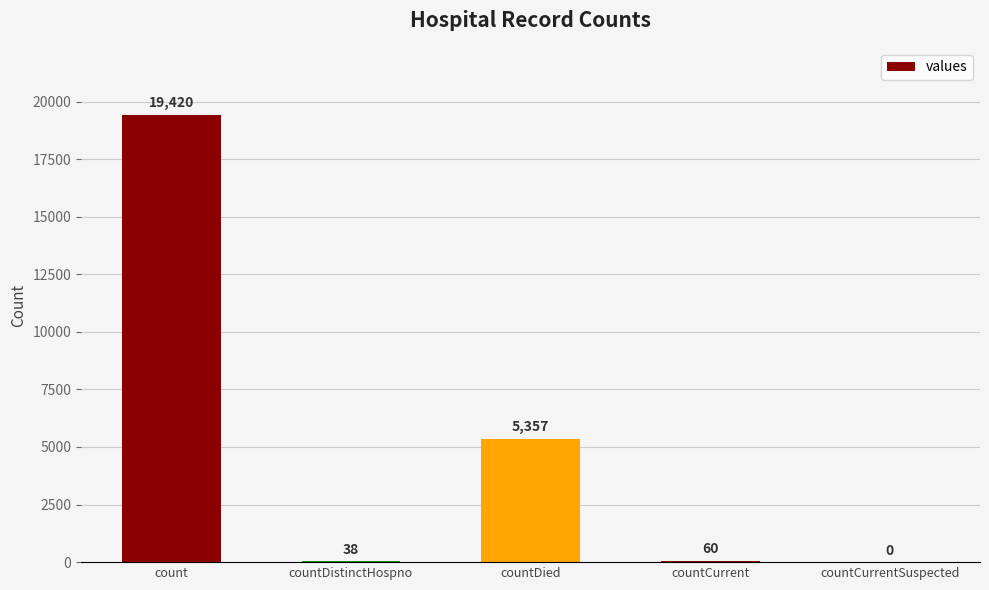

What is the sum of the values at count and countDied?

24777